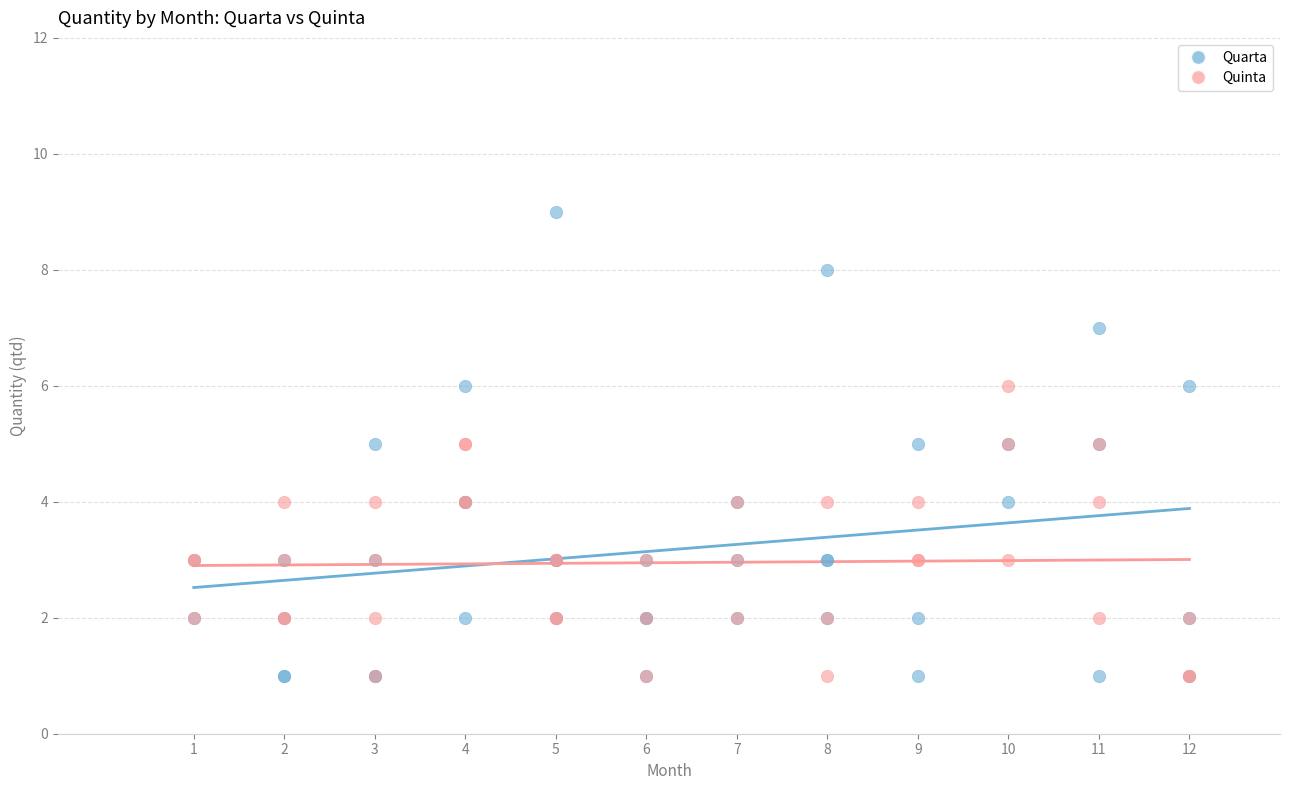

Which series has the largest Y range (max minus min)?

Quarta